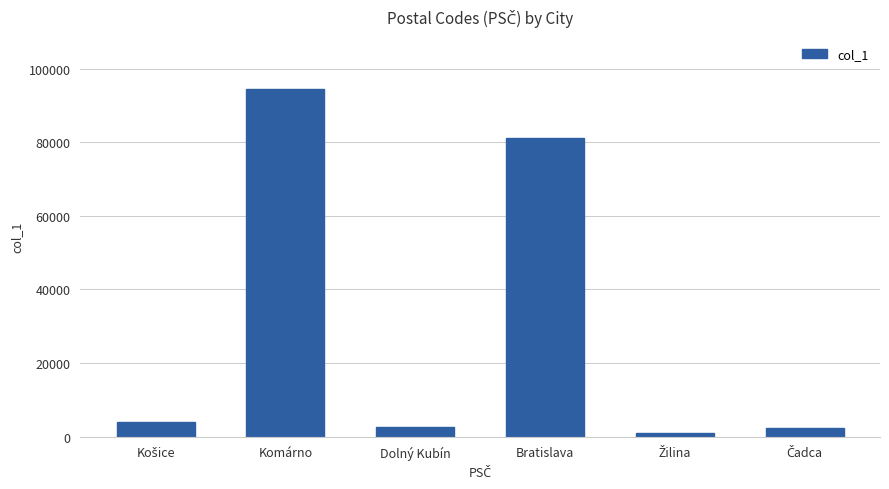

How many series are shown in this chart?

1